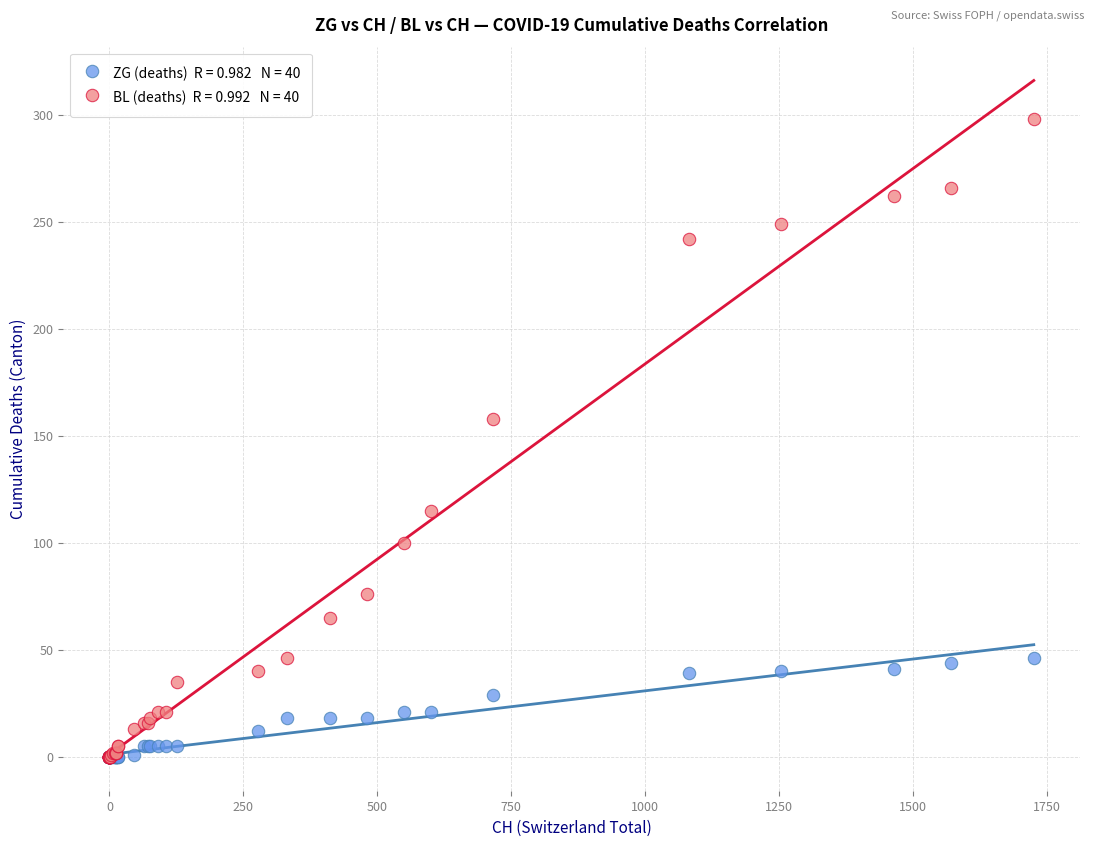

Across all series, what Y value is closest to 149?

158